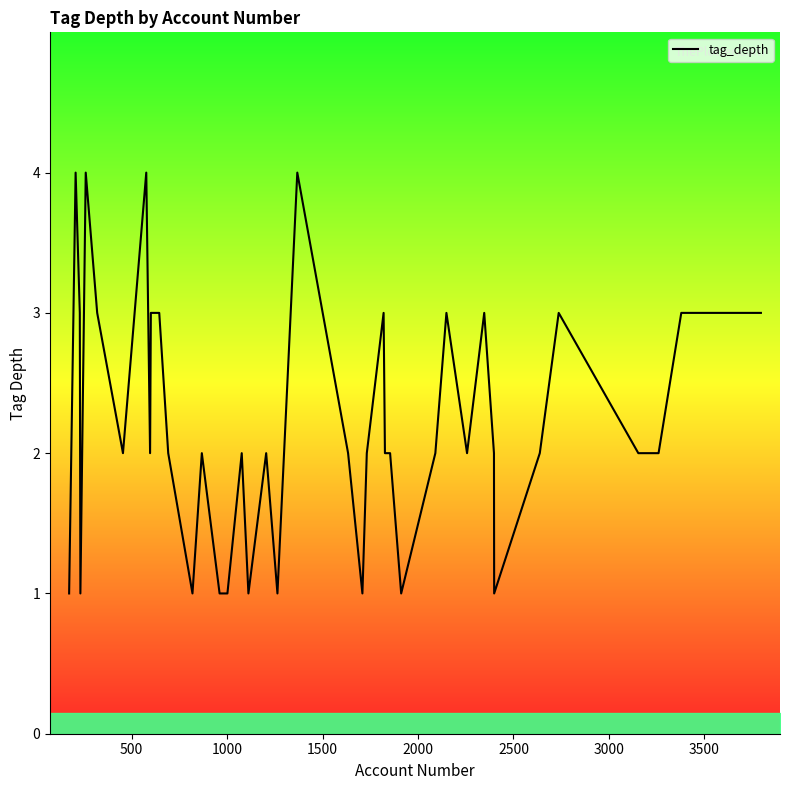

What is the difference between the maximum and minimum values?

3